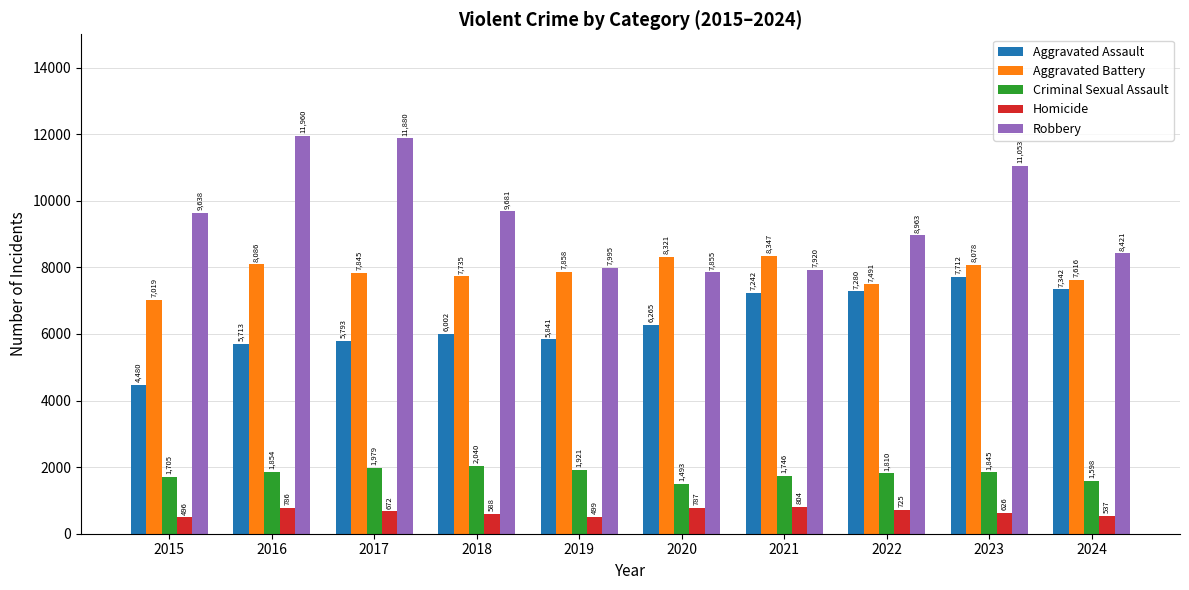

What is the difference between the highest and lowest values at 2023?

10427